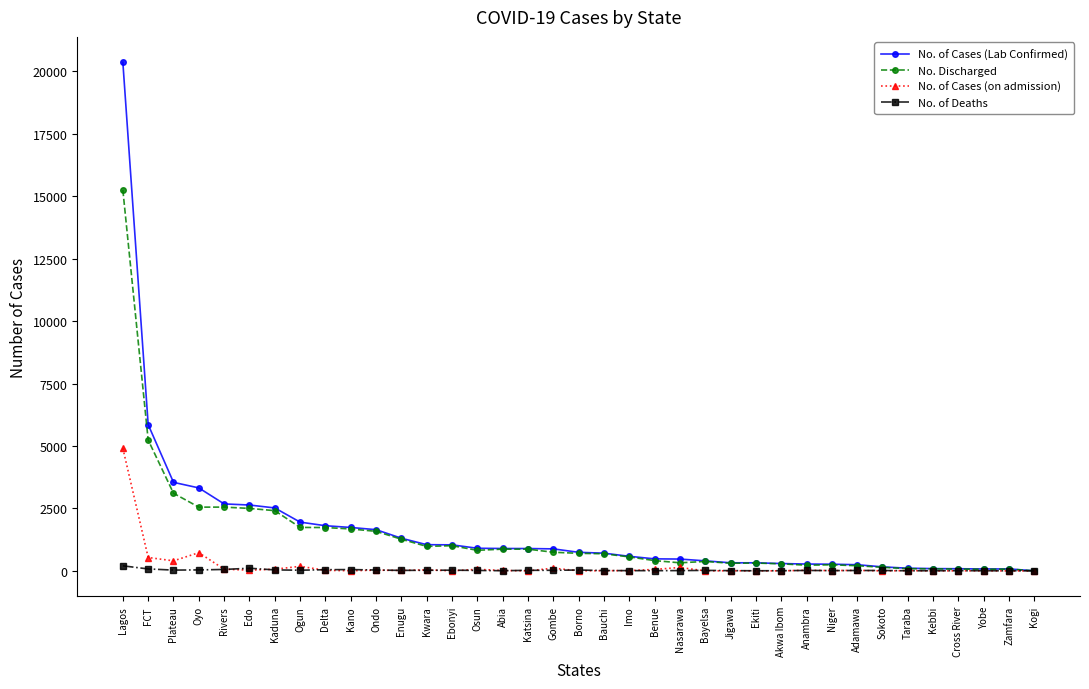

What is the difference between the highest and lowest values at Borno?

741